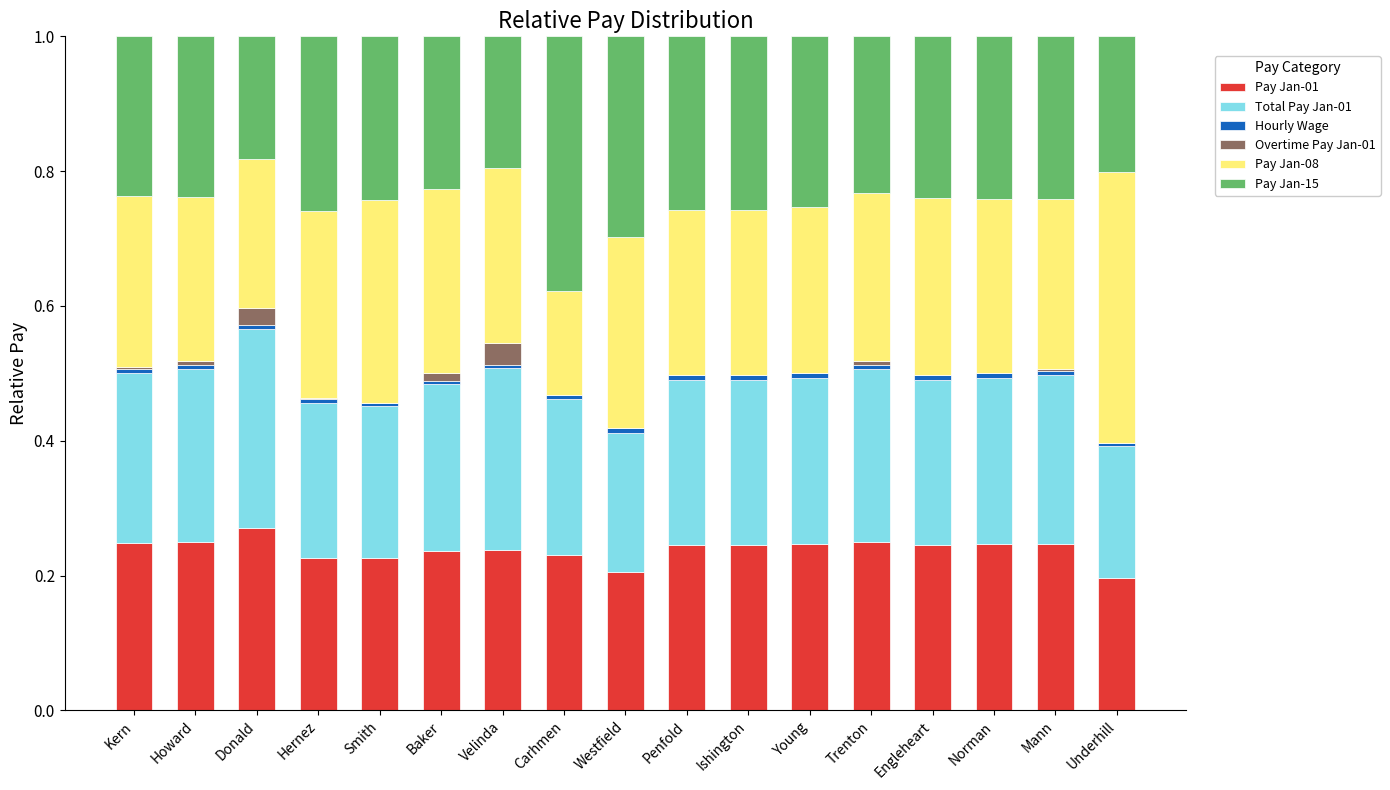

Which category has the highest value in the Pay Jan-01 series?

Donald